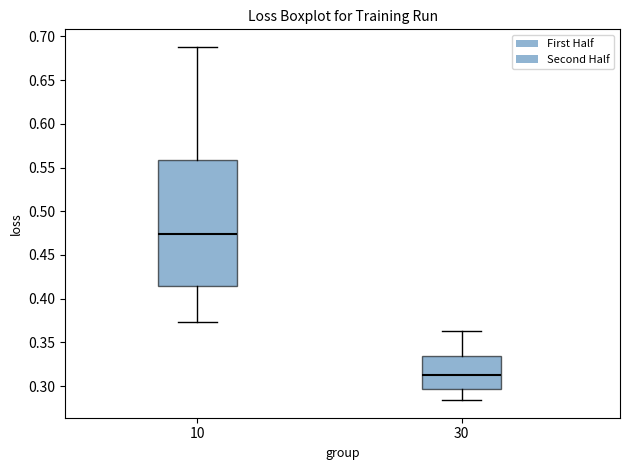

Reading left to right, transcribe this box plot: for each box, give where its median line is, the range the box spans, and where its two whiskers end, as read against the y-axis. The values are not printed on the chart, so give them approximately, as read against the axis.

10: median 0.475, box 0.415 to 0.560, whiskers 0.375 to 0.690
30: median 0.315, box 0.295 to 0.335, whiskers 0.285 to 0.365